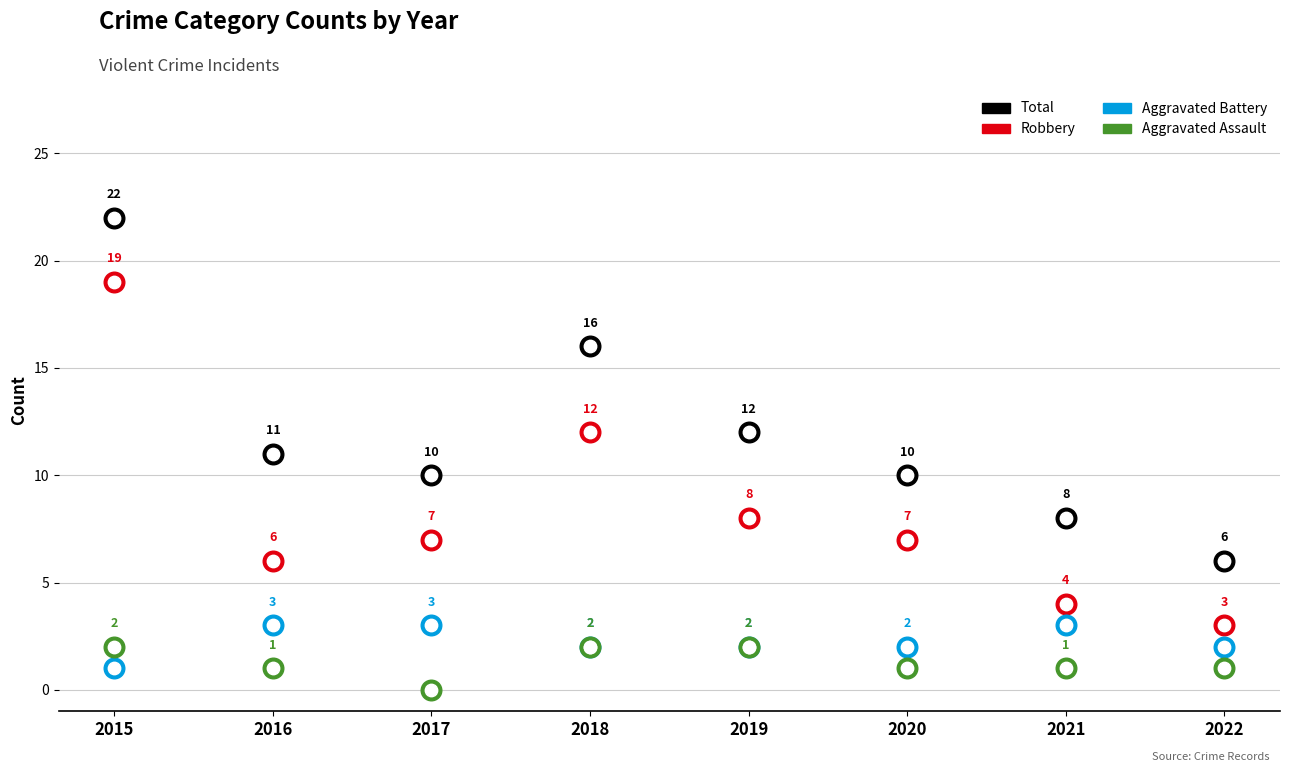

Is the value of Aggravated Battery at 2019 greater than the value of Total at 2019?

No